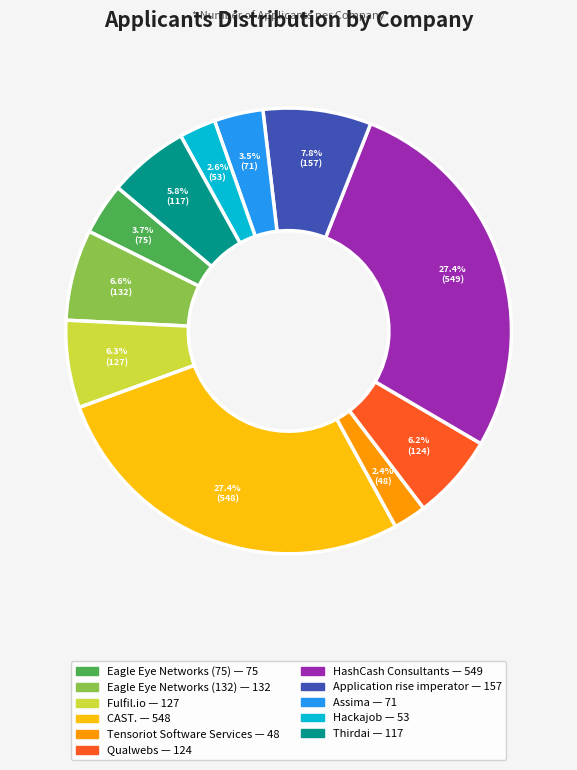

Which has a higher value, Eagle Eye Networks (132) or Hackajob?

Eagle Eye Networks (132)